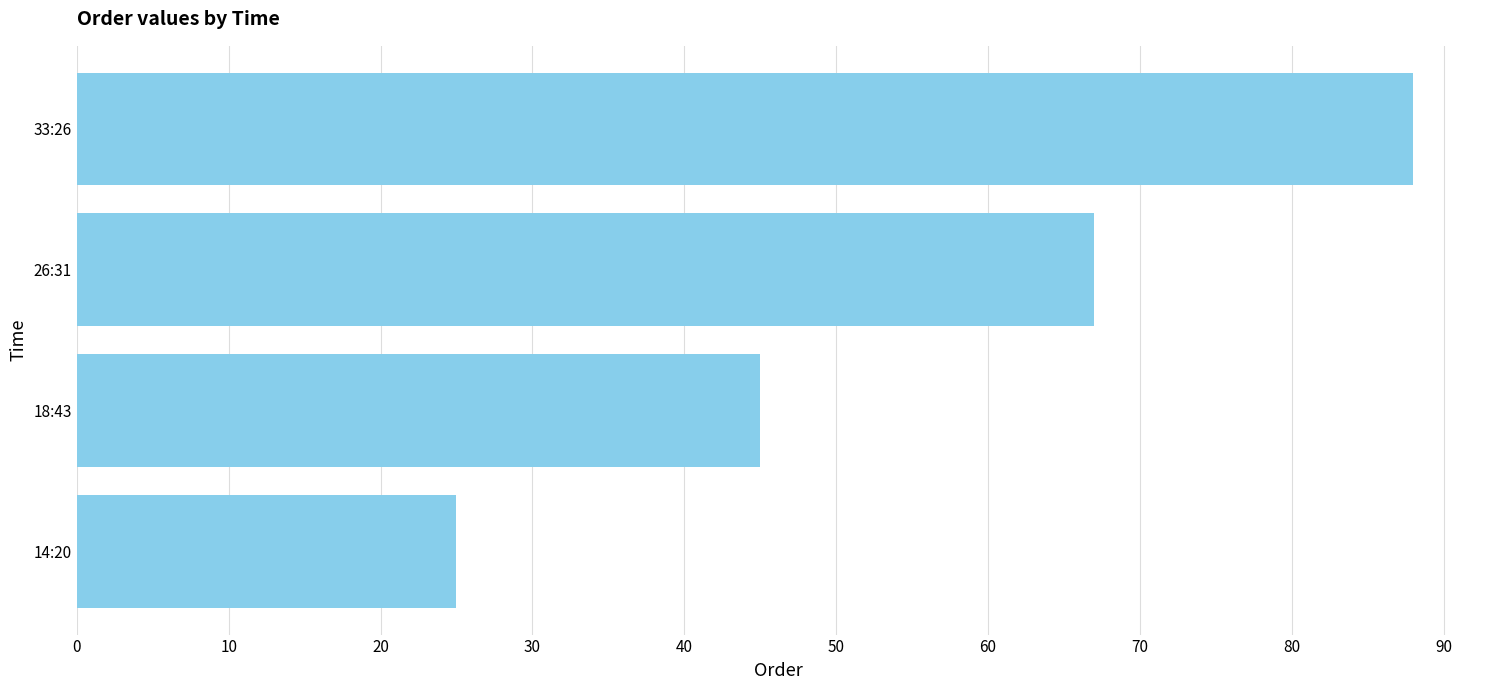

Are the bars grouped side by side (vs. stacked)?

No